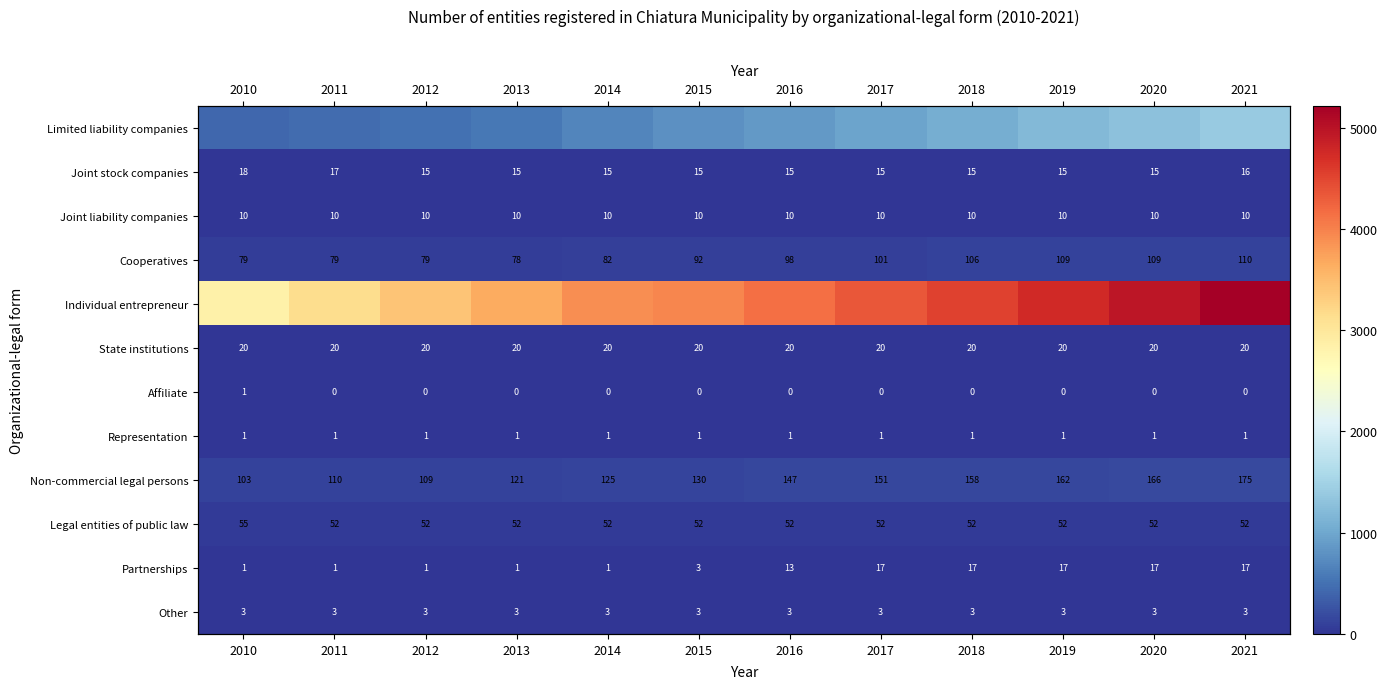

Rank the categories by Individual entrepreneur value from highest to lowest.

2021, 2020, 2019, 2018, 2017, 2016, 2015, 2014, 2013, 2012, 2011, 2010